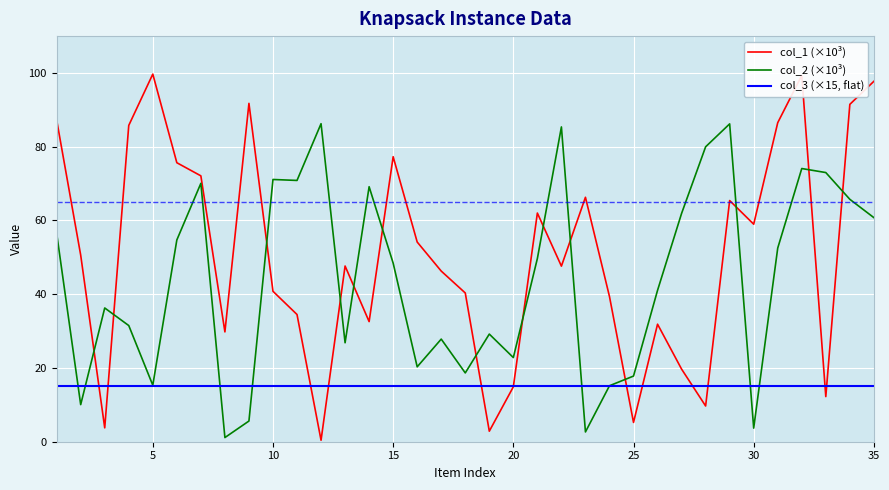

Which series has the largest total across all categories?

col_1 (×10³)